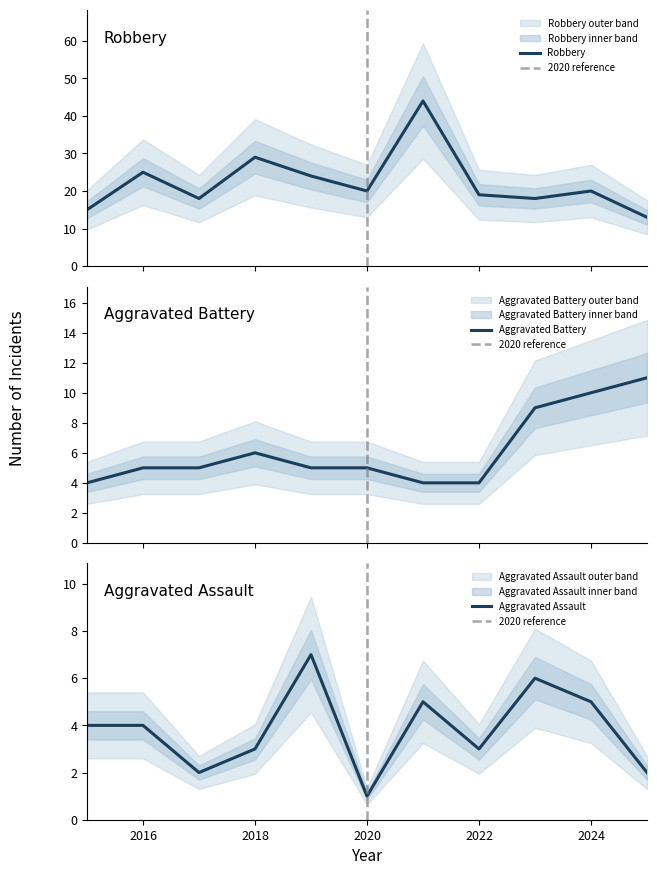

What is the highest value of the Robbery series?

44